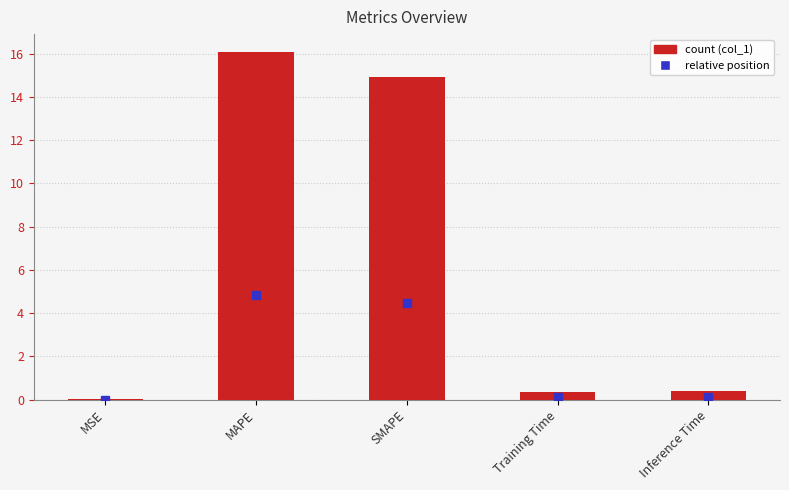

What is the sum of all values?

31.8